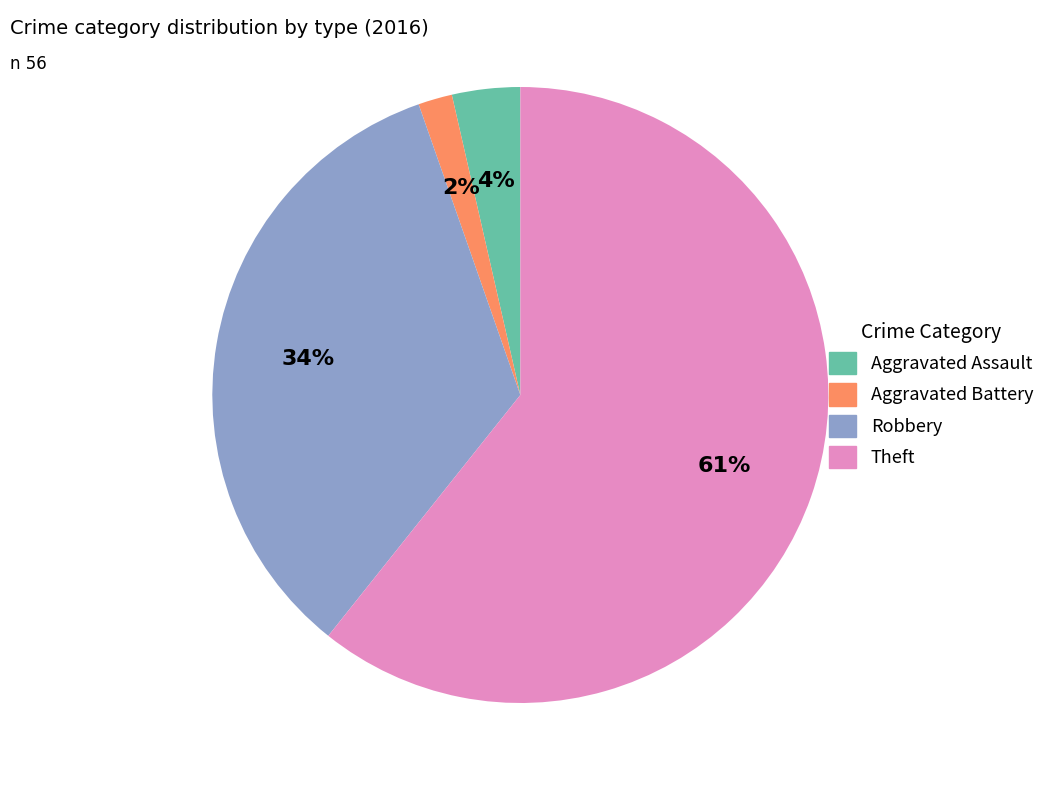

True or false: Robbery accounts for 34% of the total.

True